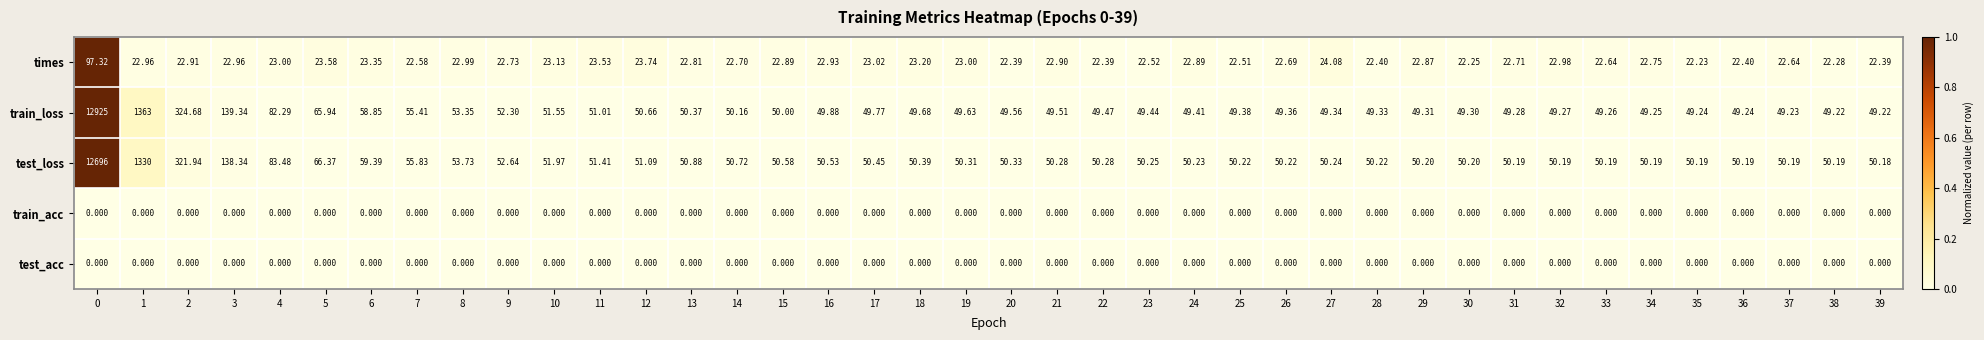

Which series has the largest total across all categories?

train_loss